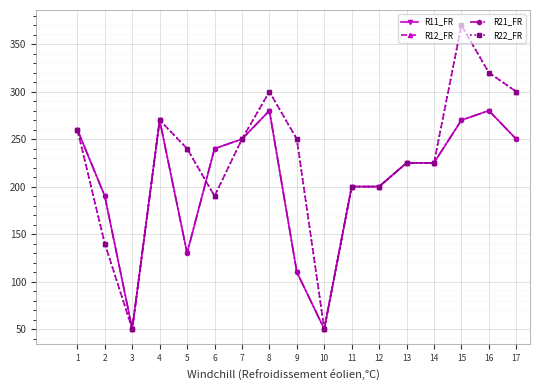

At which category does R12_FR reach its first local peak?

4